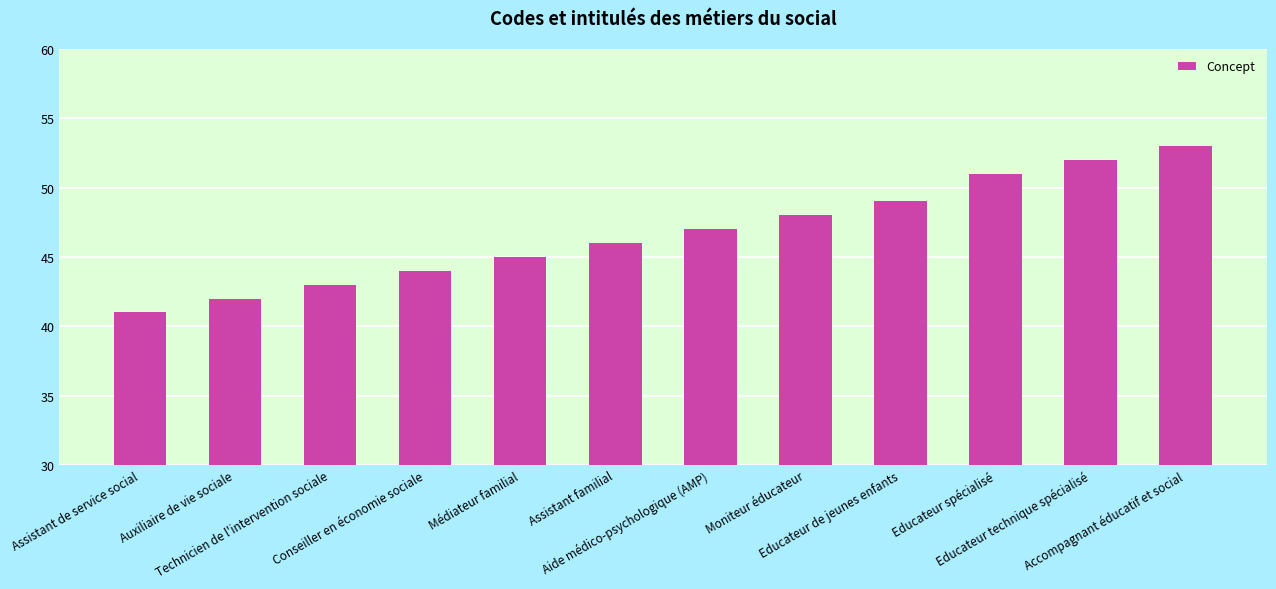

At which label is the value closest to 47?

Aide médico-psychologique (AMP)